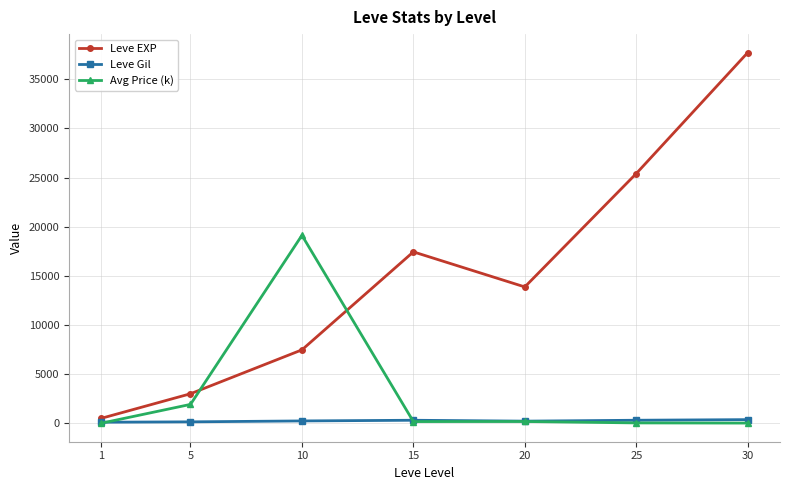

What is the total value across all series at 20?

14284.1